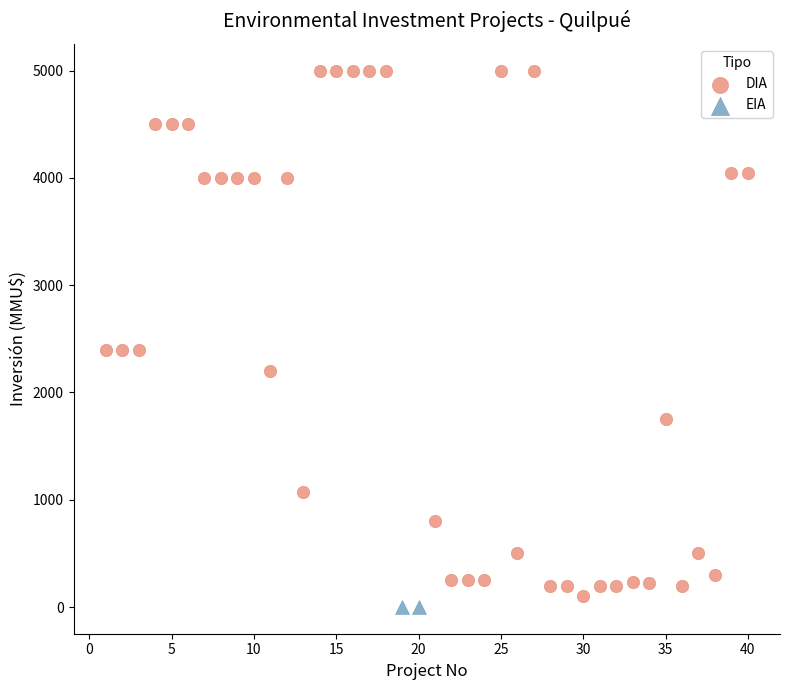

What are all the series names shown in the legend?

DIA, EIA